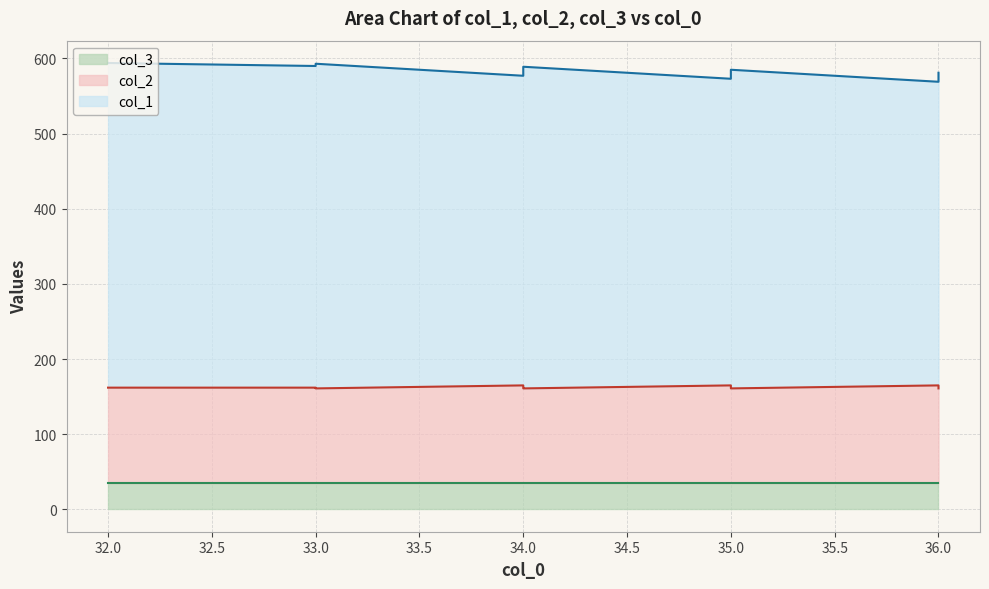

At which label does col_1 first exceed 582?

32